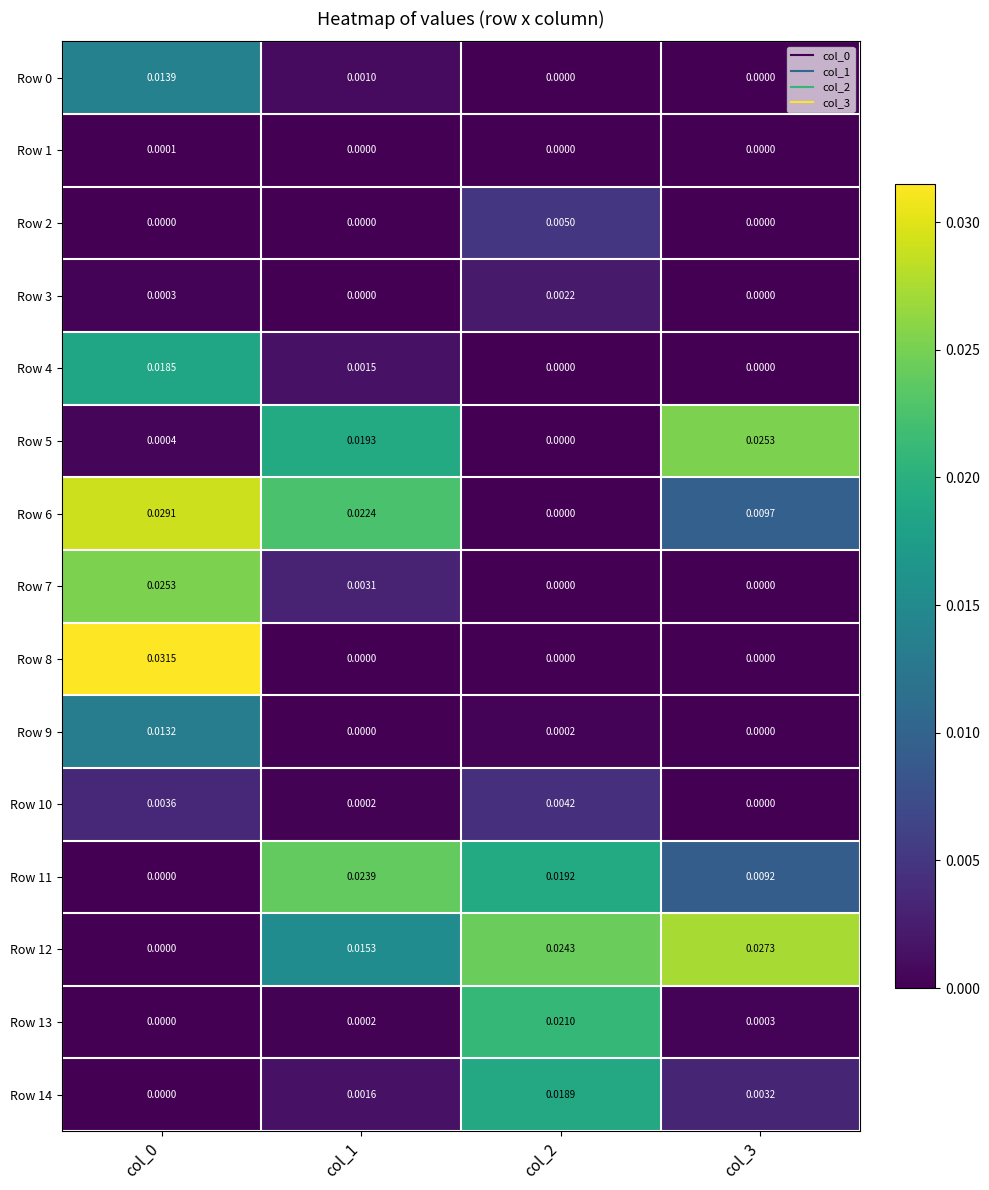

Is the value of Row 1 at col_1 greater than the value of Row 4 at col_0?

No